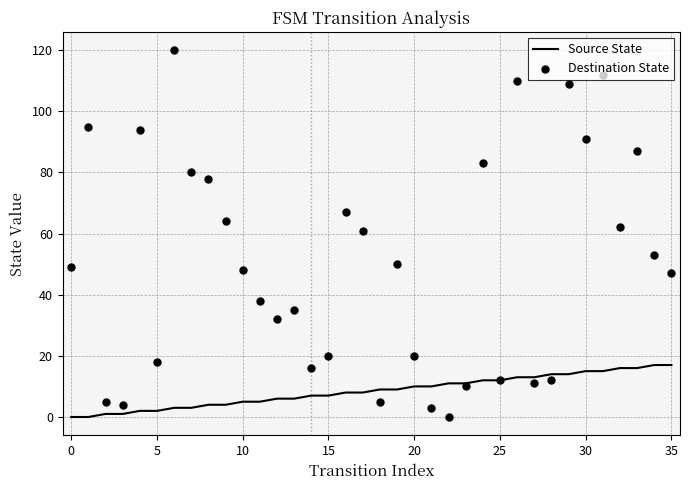

Which series reaches the minimum Y coordinate?

Source State